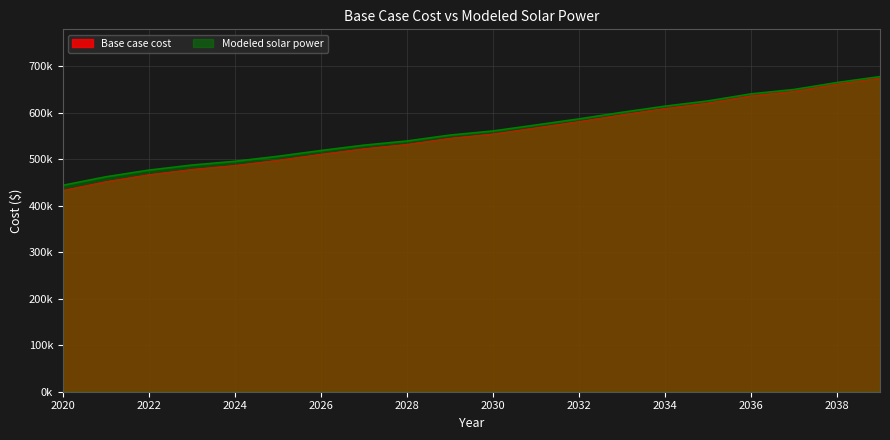

At which label does Modeled solar power reach its minimum?

2020